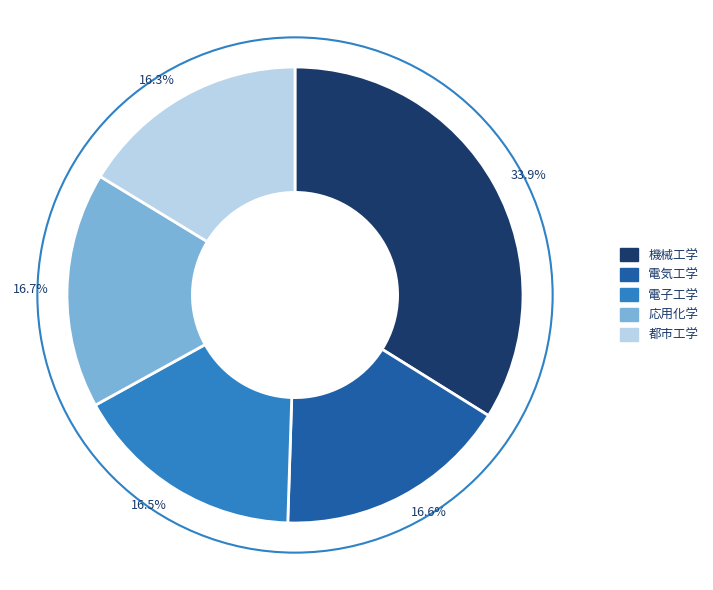

What percentage do 33.9% and 16.6% together represent?

50.5%